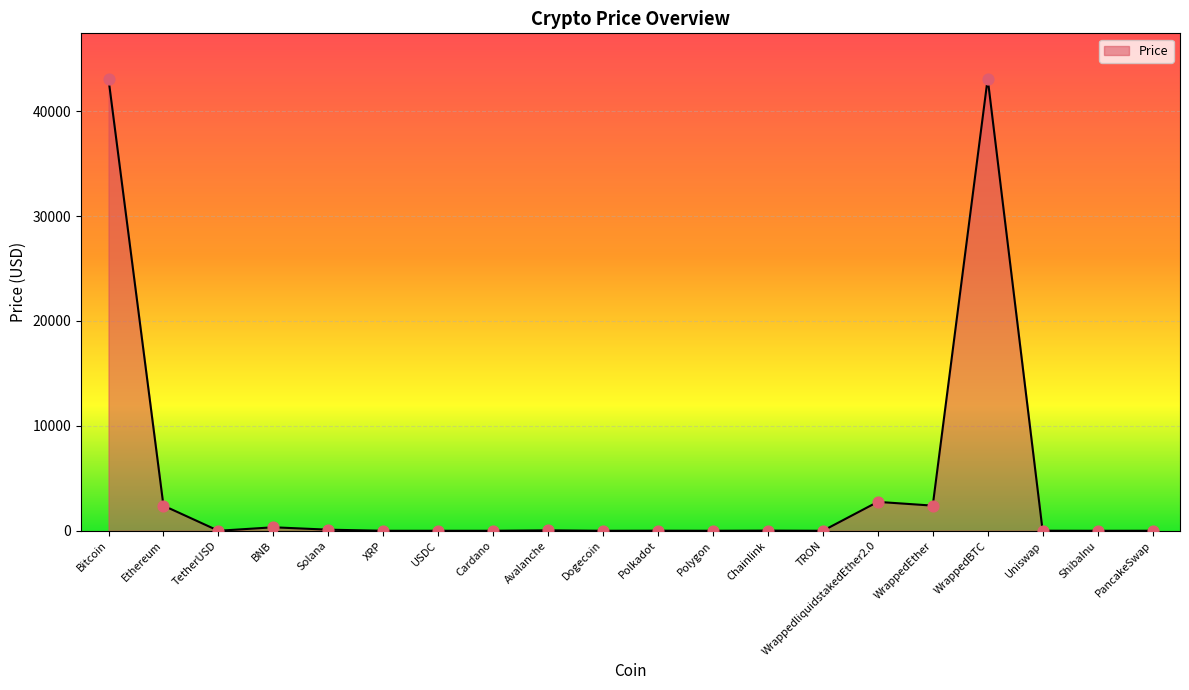

What is the change in value from Dogecoin to WrappedBTC?

+43111.3